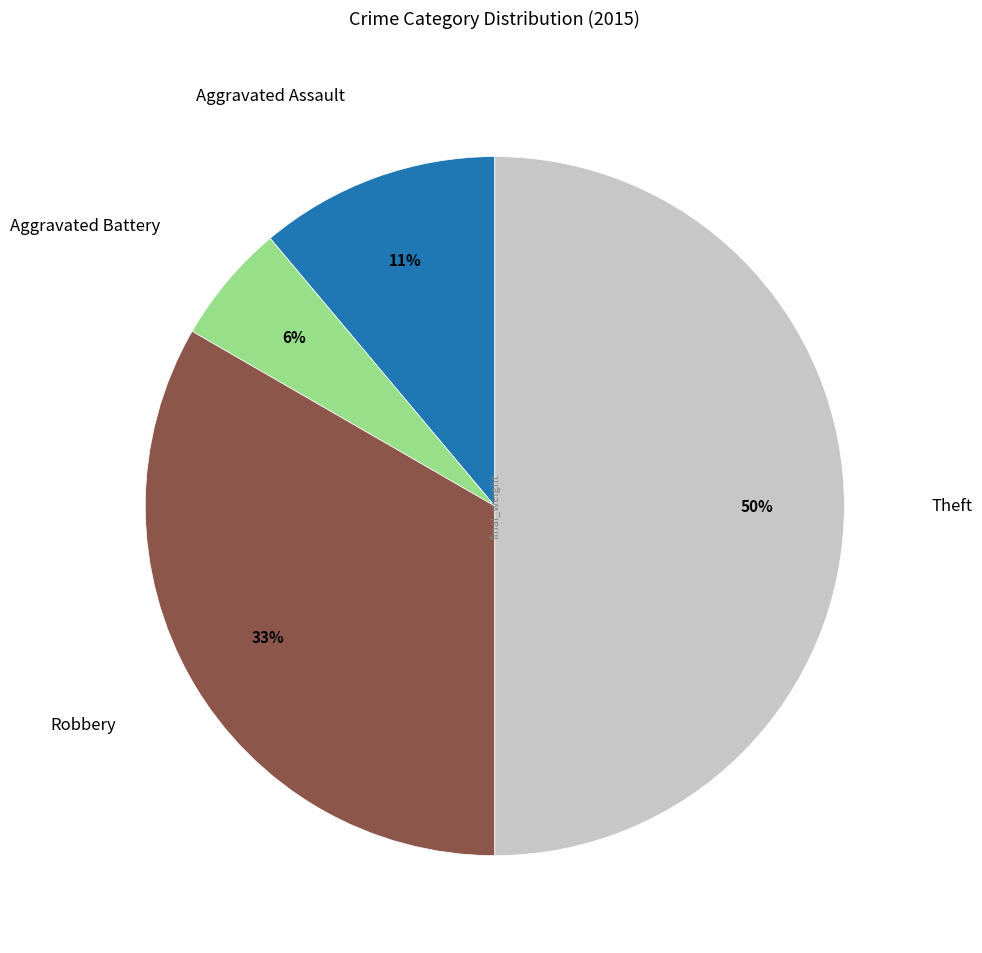

To the nearest percent, what is the difference between the largest and smallest slice percentages?

44%